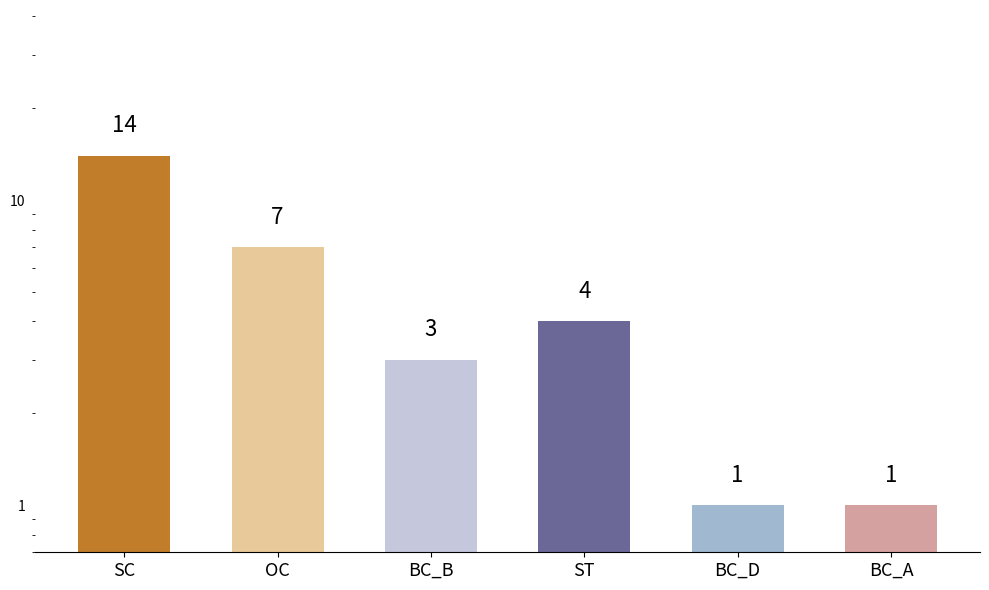

The chart shows a value of 0 at BC_A. True or false?

False